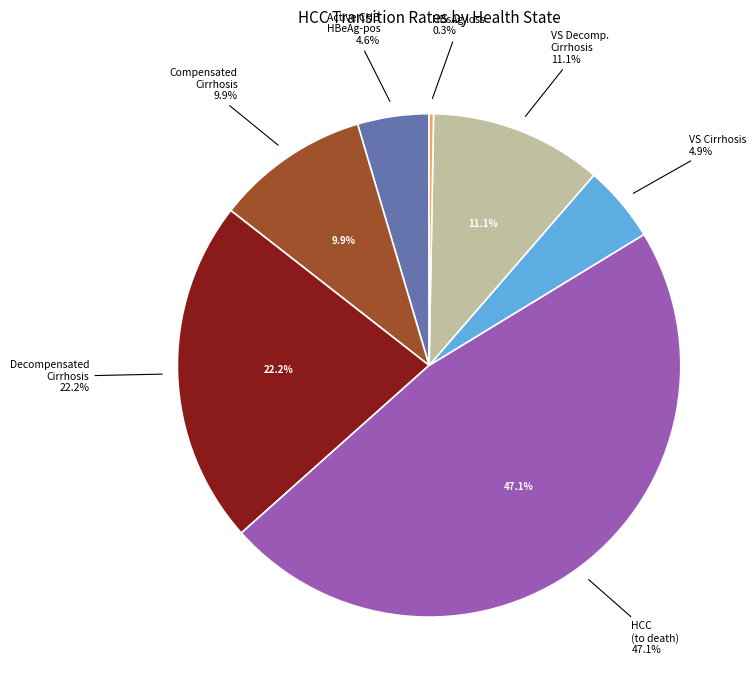

Which category has the biggest portion of the pie?

HCC
(HBV Death: 0.151)